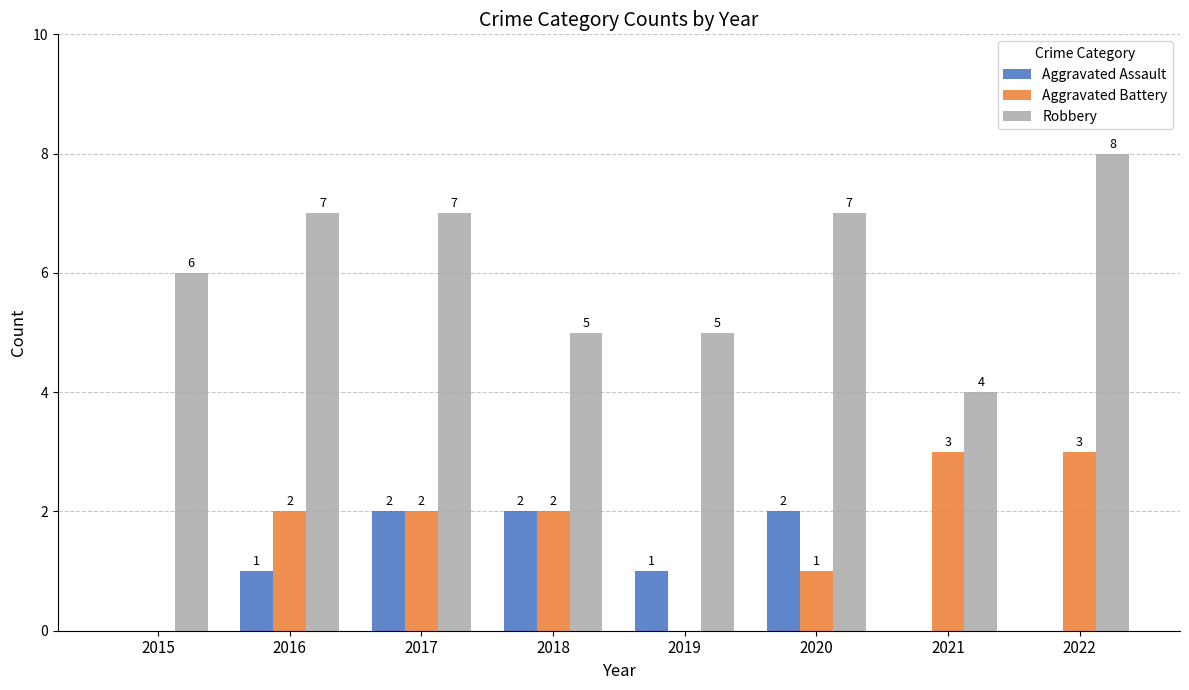

What is the maximum value shown in the chart?

8